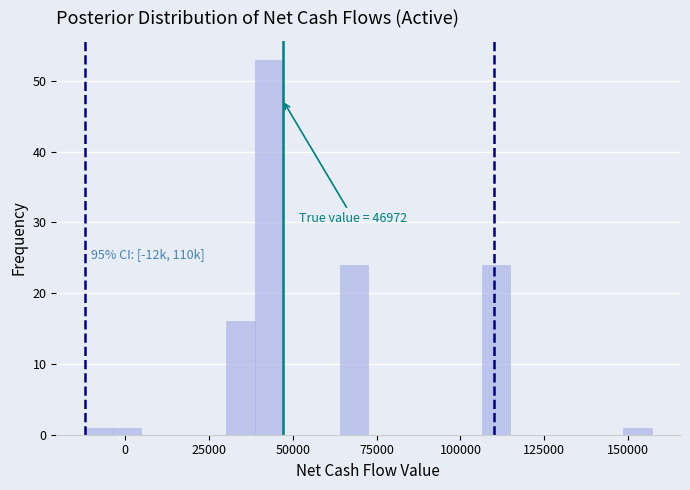

Read against the x-axis, roughly where is the centre of the tallest bar?

45000